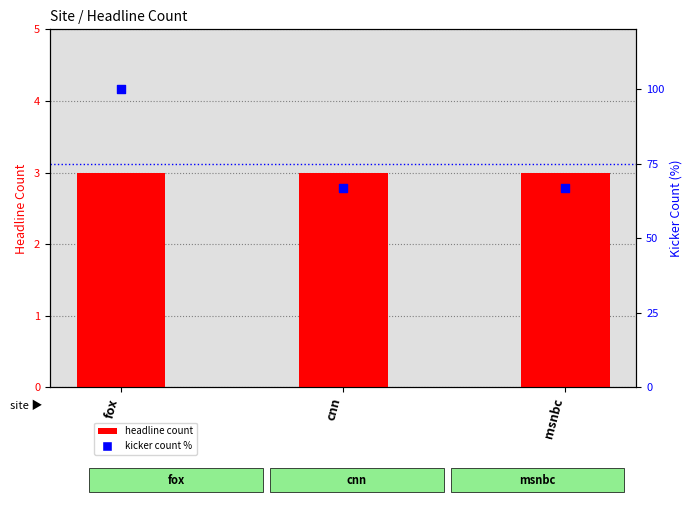

At which category is the sum across all series the highest?

fox